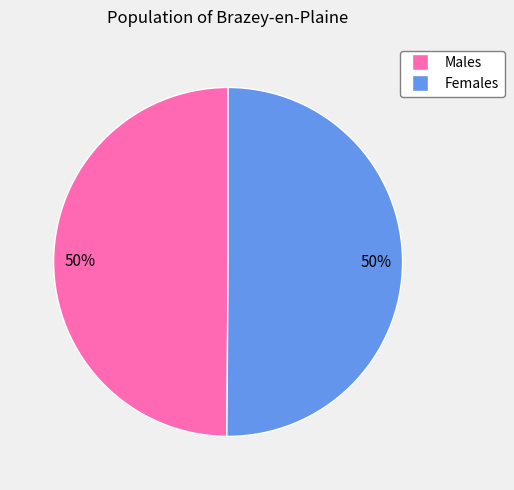

To the nearest percent, what is the average slice percentage?

50%